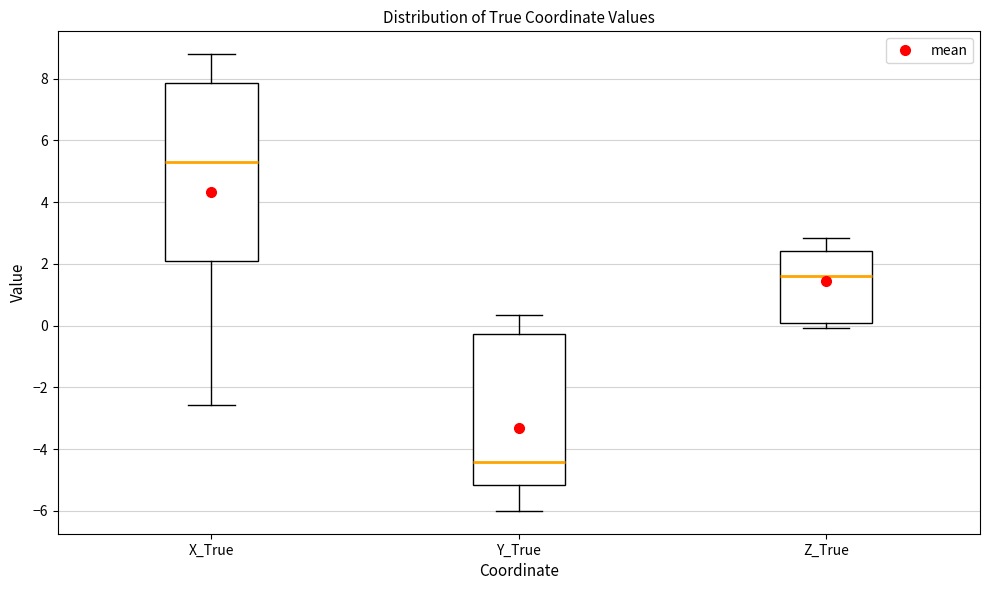

Reading left to right, read every box against the y-axis: the position of its median line, the range the box covers, and the ends of its whiskers. The values are not printed on the chart, so give them approximately, as read against the axis.

X_True: median 5.2, box 2.0 to 7.8, whiskers -2.6 to 8.8
Y_True: median -4.4, box -5.2 to -0.2, whiskers -6.0 to 0.4
Z_True: median 1.6, box 0.0 to 2.4, whiskers 0.0 (just below the box's lower edge) to 2.8